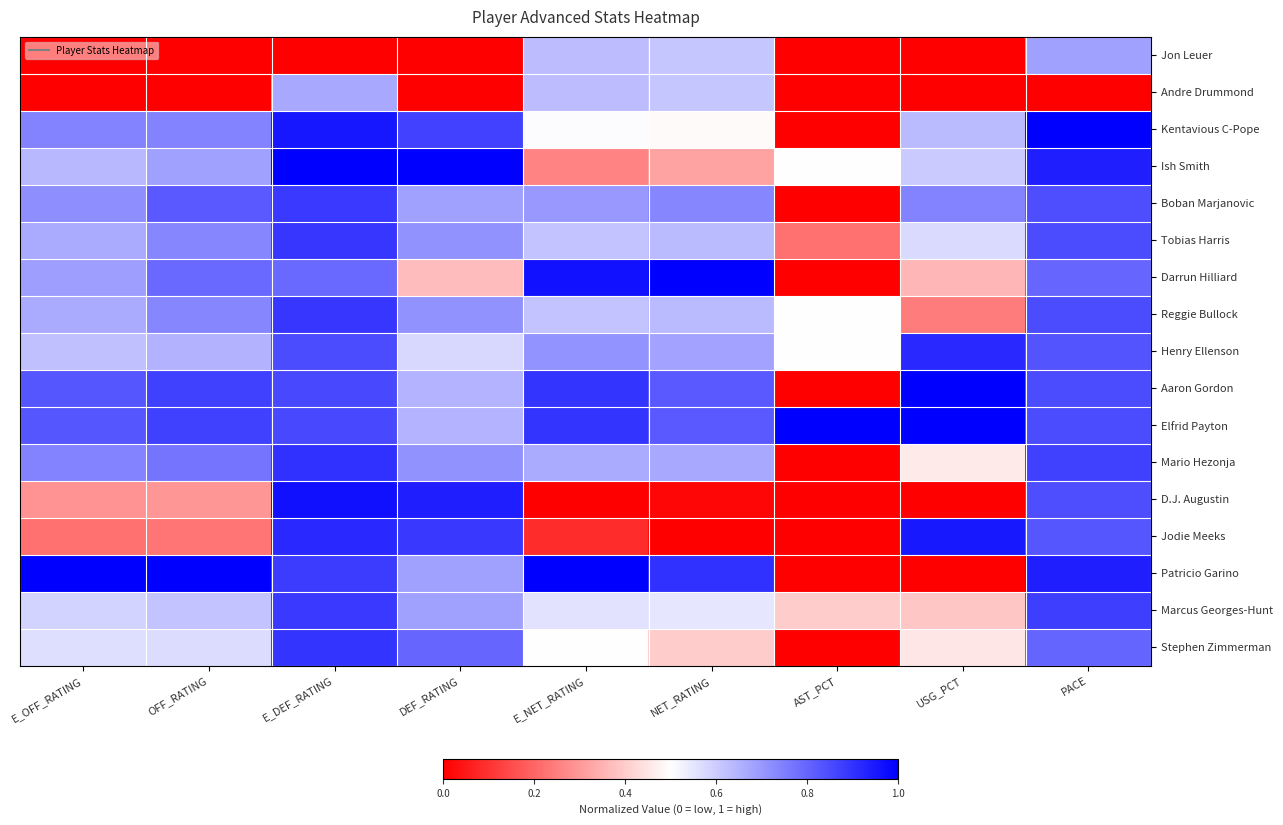

Reading left to right, what are all the values shown in this chart?

Jon Leuer: E_OFF_RATING=0.0	OFF_RATING=0.0	E_DEF_RATING=0.0	DEF_RATING=0.0	E_NET_RATING=0.6	NET_RATING=0.6	AST_PCT=0.0	USG_PCT=0.0	PACE=0.7
Andre Drummond: E_OFF_RATING=0.0	OFF_RATING=0.0	E_DEF_RATING=0.7	DEF_RATING=0.0	E_NET_RATING=0.6	NET_RATING=0.6	AST_PCT=0.0	USG_PCT=0.0	PACE=0.0
Kentavious C-Pope: E_OFF_RATING=0.7	OFF_RATING=0.7	E_DEF_RATING=1.0	DEF_RATING=0.9	E_NET_RATING=0.5	NET_RATING=0.5	AST_PCT=0.0	USG_PCT=0.6	PACE=1.0
Ish Smith: E_OFF_RATING=0.6	OFF_RATING=0.7	E_DEF_RATING=1.0	DEF_RATING=1.0	E_NET_RATING=0.3	NET_RATING=0.3	AST_PCT=0.5	USG_PCT=0.6	PACE=0.9
Boban Marjanovic: E_OFF_RATING=0.7	OFF_RATING=0.8	E_DEF_RATING=0.9	DEF_RATING=0.7	E_NET_RATING=0.7	NET_RATING=0.7	AST_PCT=0.0	USG_PCT=0.7	PACE=0.8
Tobias Harris: E_OFF_RATING=0.7	OFF_RATING=0.7	E_DEF_RATING=0.9	DEF_RATING=0.7	E_NET_RATING=0.6	NET_RATING=0.6	AST_PCT=0.2	USG_PCT=0.6	PACE=0.8
Darrun Hilliard: E_OFF_RATING=0.7	OFF_RATING=0.8	E_DEF_RATING=0.8	DEF_RATING=0.4	E_NET_RATING=1.0	NET_RATING=1.0	AST_PCT=0.0	USG_PCT=0.4	PACE=0.8
Reggie Bullock: E_OFF_RATING=0.7	OFF_RATING=0.7	E_DEF_RATING=0.9	DEF_RATING=0.7	E_NET_RATING=0.6	NET_RATING=0.6	AST_PCT=0.5	USG_PCT=0.2	PACE=0.8
Henry Ellenson: E_OFF_RATING=0.6	OFF_RATING=0.6	E_DEF_RATING=0.8	DEF_RATING=0.6	E_NET_RATING=0.7	NET_RATING=0.7	AST_PCT=0.5	USG_PCT=0.9	PACE=0.8
Aaron Gordon: E_OFF_RATING=0.8	OFF_RATING=0.9	E_DEF_RATING=0.9	DEF_RATING=0.6	E_NET_RATING=0.9	NET_RATING=0.8	AST_PCT=0.0	USG_PCT=1.0	PACE=0.8
Elfrid Payton: E_OFF_RATING=0.8	OFF_RATING=0.9	E_DEF_RATING=0.9	DEF_RATING=0.6	E_NET_RATING=0.9	NET_RATING=0.8	AST_PCT=1.0	USG_PCT=1.0	PACE=0.8
Mario Hezonja: E_OFF_RATING=0.7	OFF_RATING=0.8	E_DEF_RATING=0.9	DEF_RATING=0.7	E_NET_RATING=0.7	NET_RATING=0.7	AST_PCT=0.0	USG_PCT=0.5	PACE=0.9
D.J. Augustin: E_OFF_RATING=0.3	OFF_RATING=0.3	E_DEF_RATING=1.0	DEF_RATING=0.9	E_NET_RATING=0.0	NET_RATING=0.0	AST_PCT=0.0	USG_PCT=0.0	PACE=0.8
Jodie Meeks: E_OFF_RATING=0.2	OFF_RATING=0.2	E_DEF_RATING=0.9	DEF_RATING=0.9	E_NET_RATING=0.1	NET_RATING=0.0	AST_PCT=0.0	USG_PCT=1.0	PACE=0.8
Patricio Garino: E_OFF_RATING=1.0	OFF_RATING=1.0	E_DEF_RATING=0.9	DEF_RATING=0.7	E_NET_RATING=1.0	NET_RATING=0.9	AST_PCT=0.0	USG_PCT=0.0	PACE=0.9
Marcus Georges-Hunt: E_OFF_RATING=0.6	OFF_RATING=0.6	E_DEF_RATING=0.9	DEF_RATING=0.7	E_NET_RATING=0.6	NET_RATING=0.5	AST_PCT=0.4	USG_PCT=0.4	PACE=0.9
Stephen Zimmerman: E_OFF_RATING=0.6	OFF_RATING=0.6	E_DEF_RATING=0.9	DEF_RATING=0.8	E_NET_RATING=0.5	NET_RATING=0.4	AST_PCT=0.0	USG_PCT=0.5	PACE=0.8